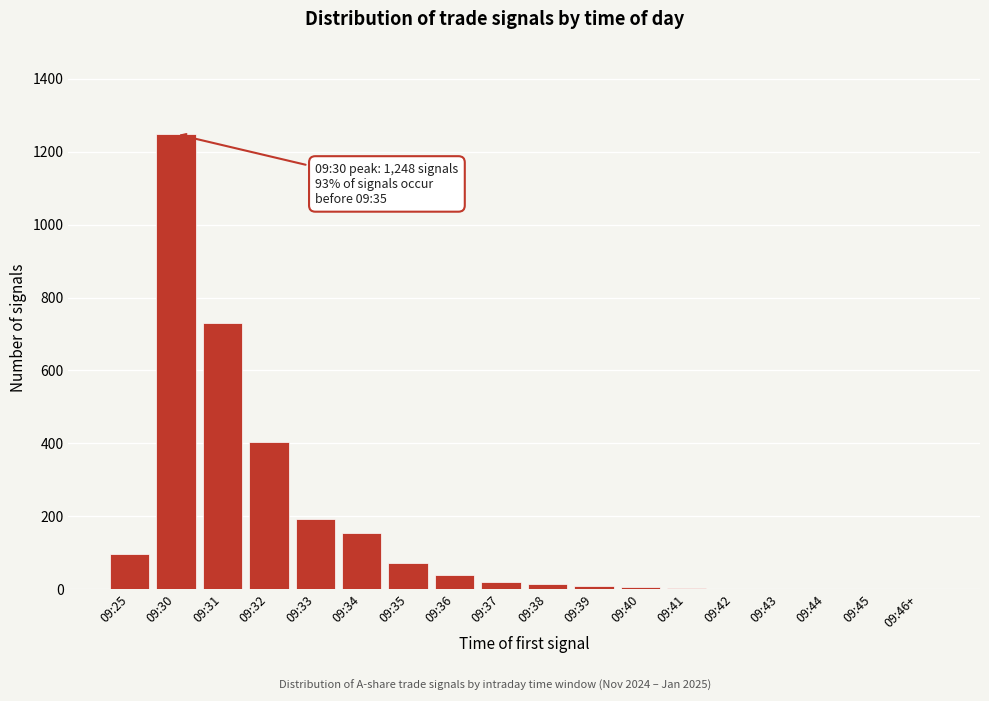

At which label is the value closest to 624?

09:31